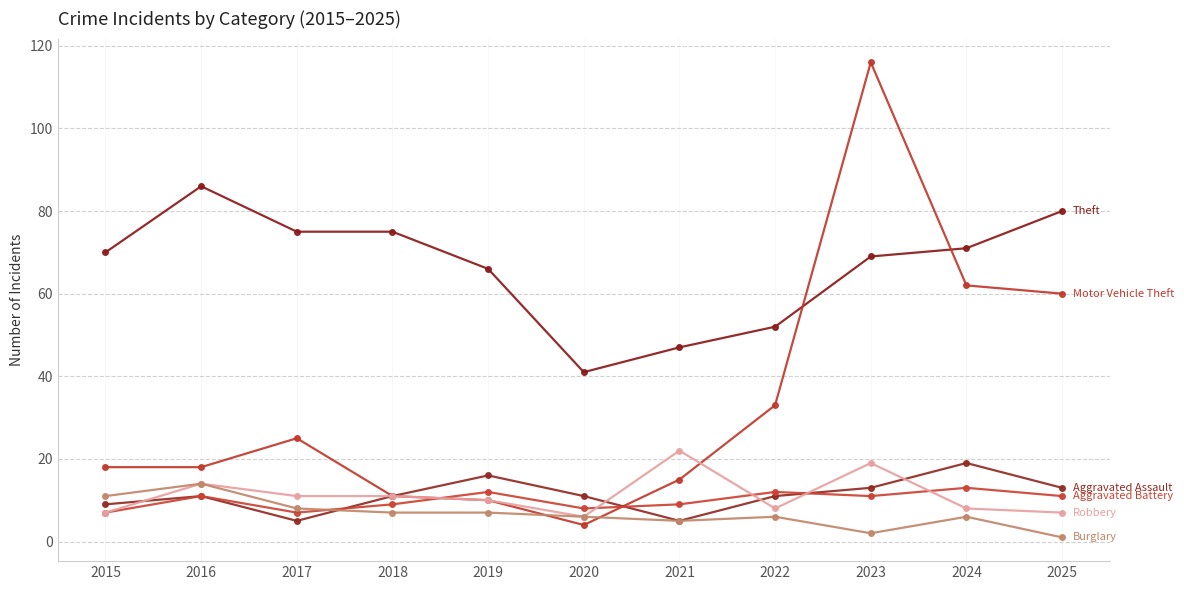

Does the chart have visible grid lines?

Yes